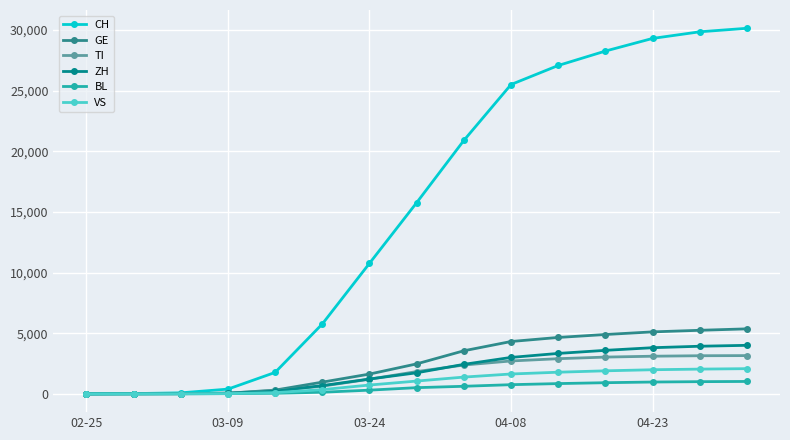

Which series has the largest total across all categories?

CH